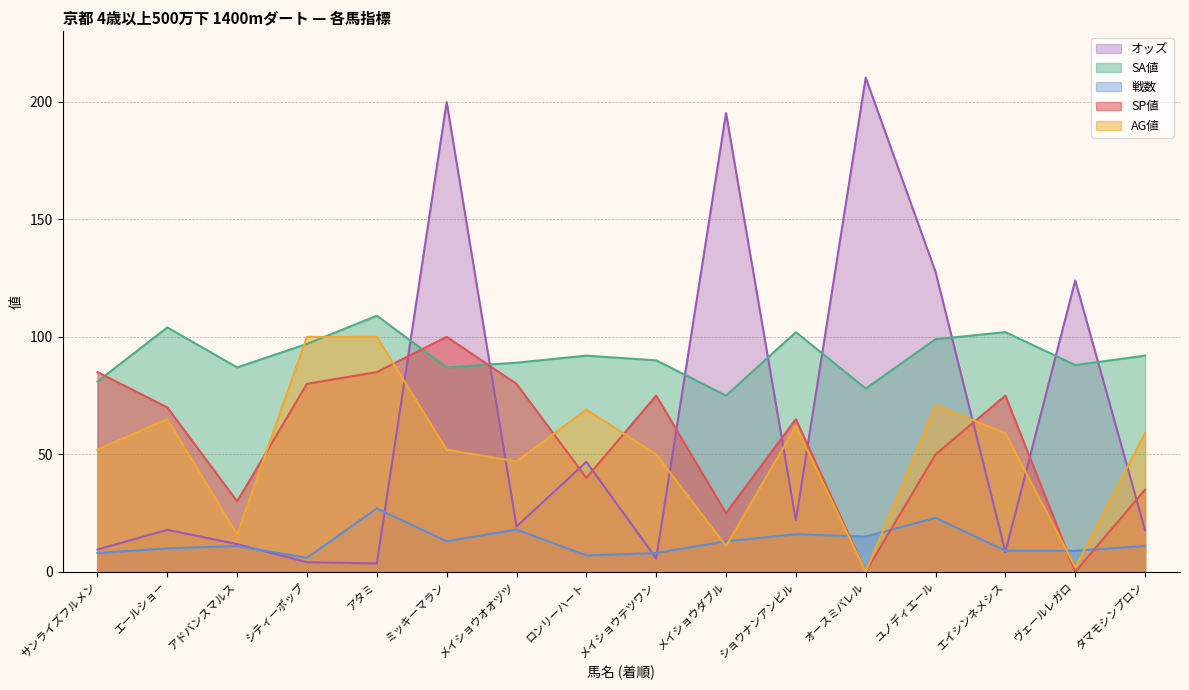

What is the label of the 16th point from the right?

サンライズフルメン